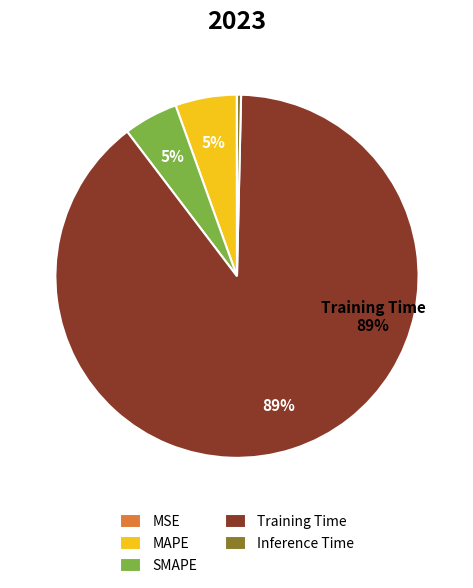

Which category has the biggest portion of the pie?

Training Time